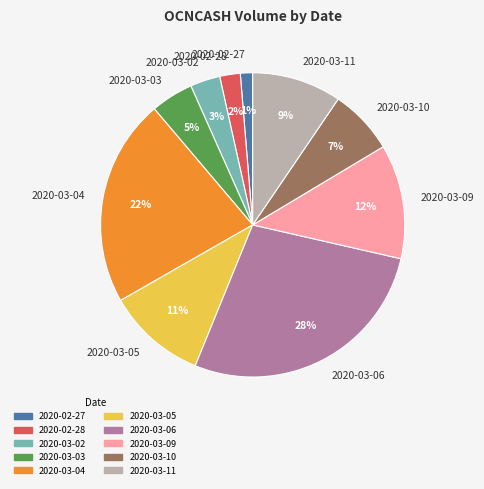

Does any single category account for the majority?

No